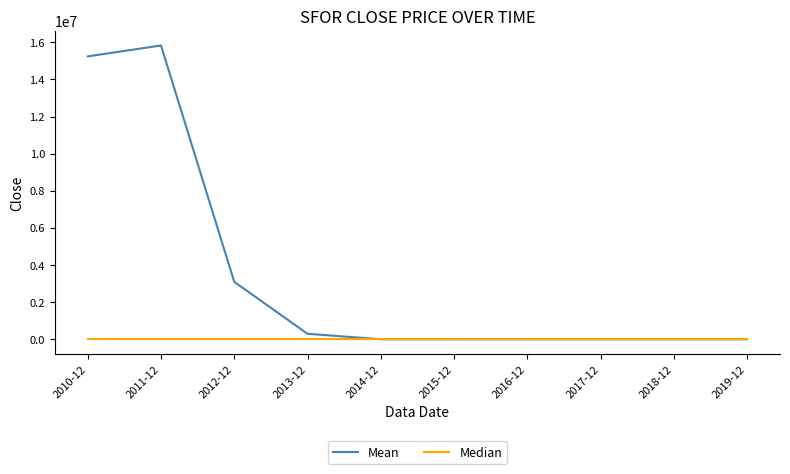

At which label does Mean reach its peak?

2011-12